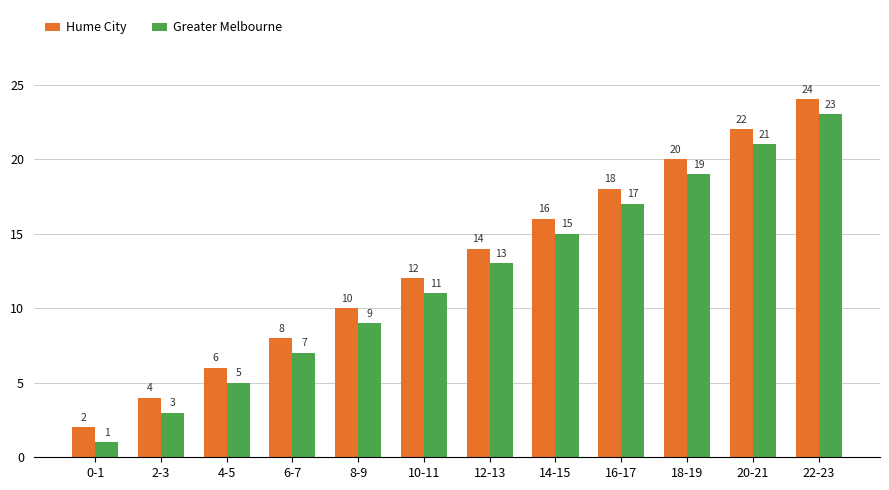

What is the lowest value of the Greater Melbourne series?

1